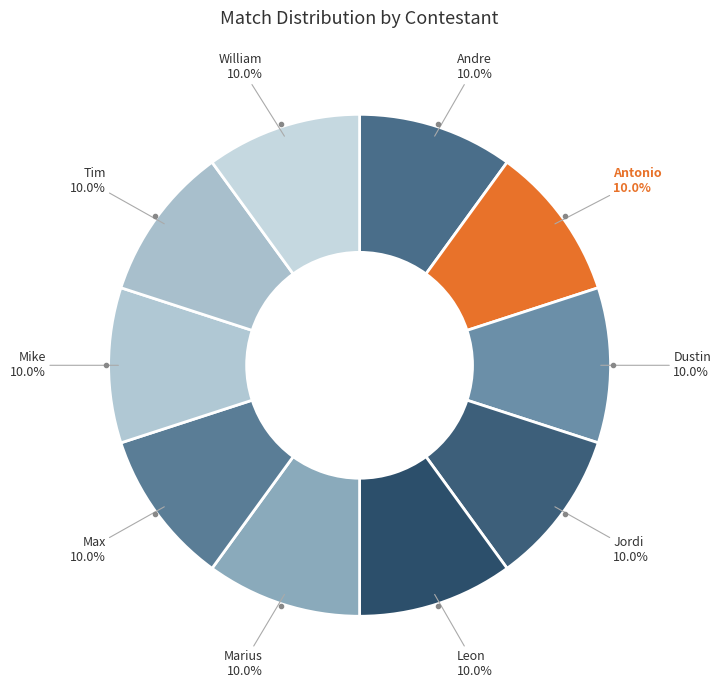

What is the ratio of the value at Marius to the value at Jordi?

1.0